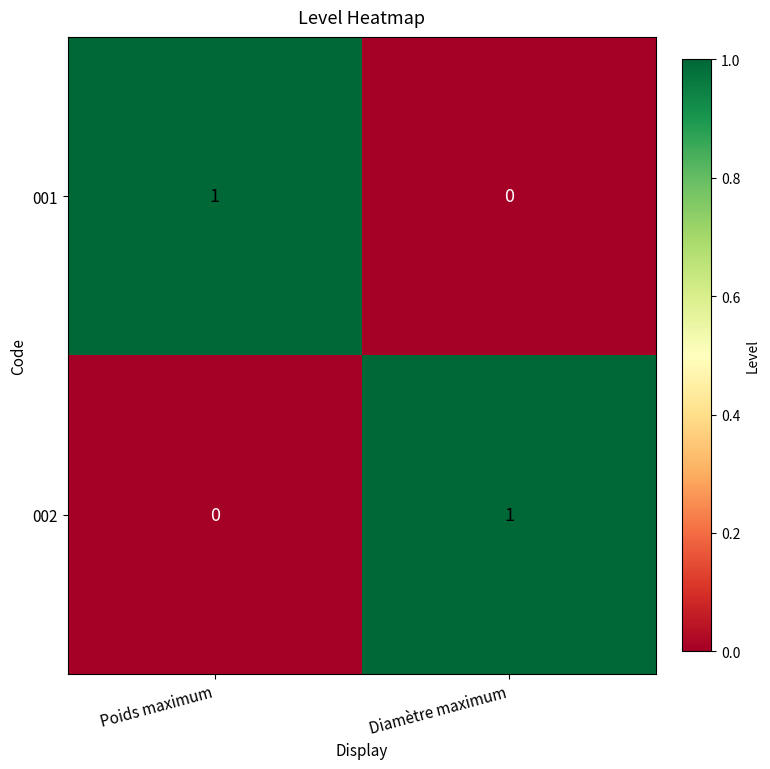

At Diamètre maximum, list the series in order from smallest to largest.

001, 002